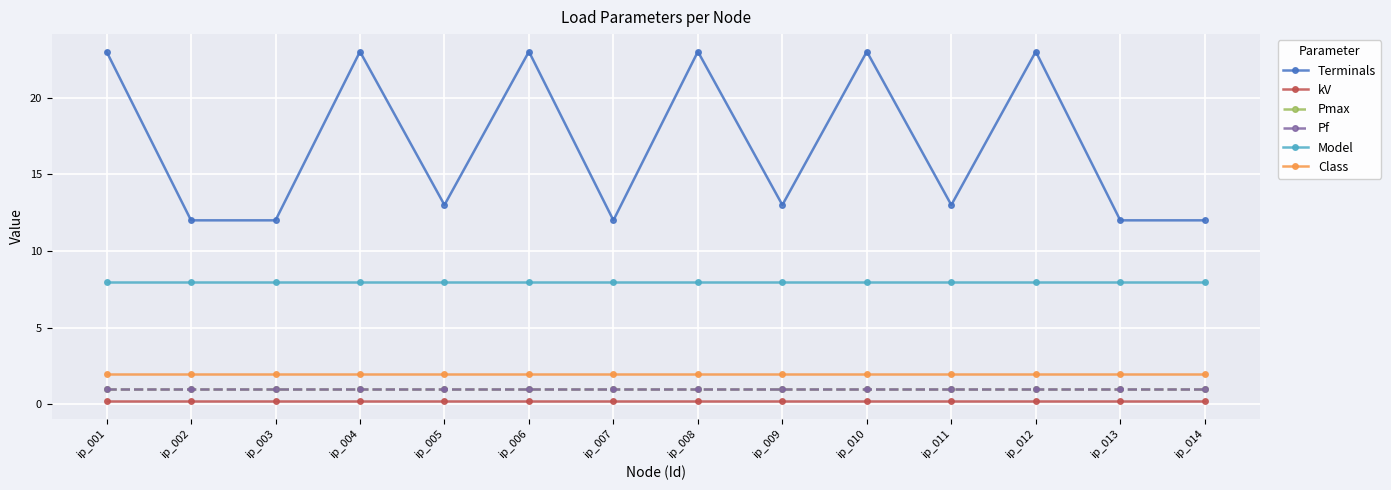

True or false: Model and Pf cross at least once.

False